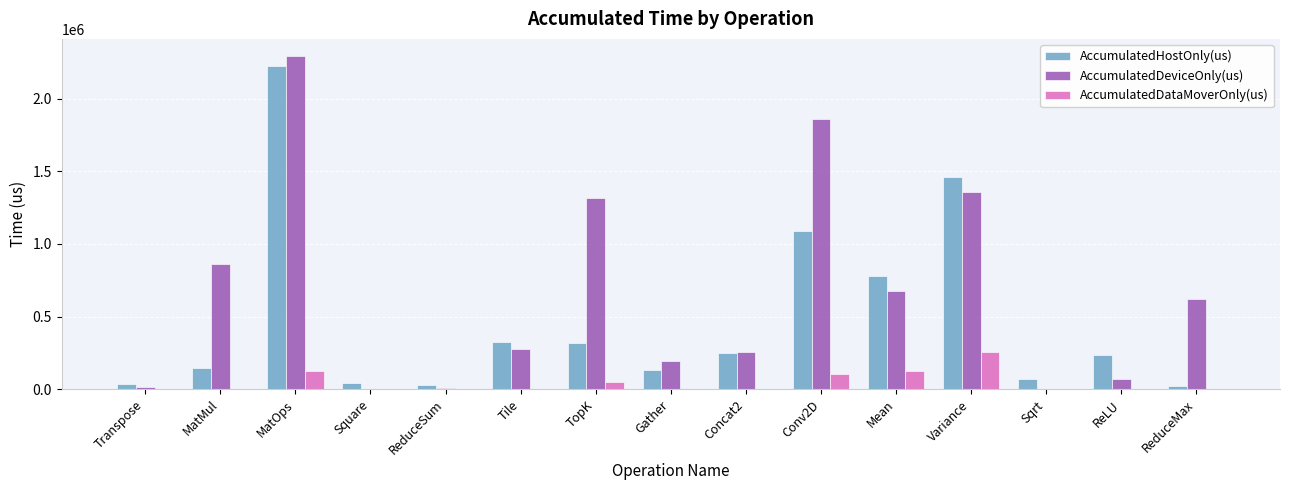

The AccumulatedHostOnly(us) series shows 569258.5 at Tile. True or false?

False